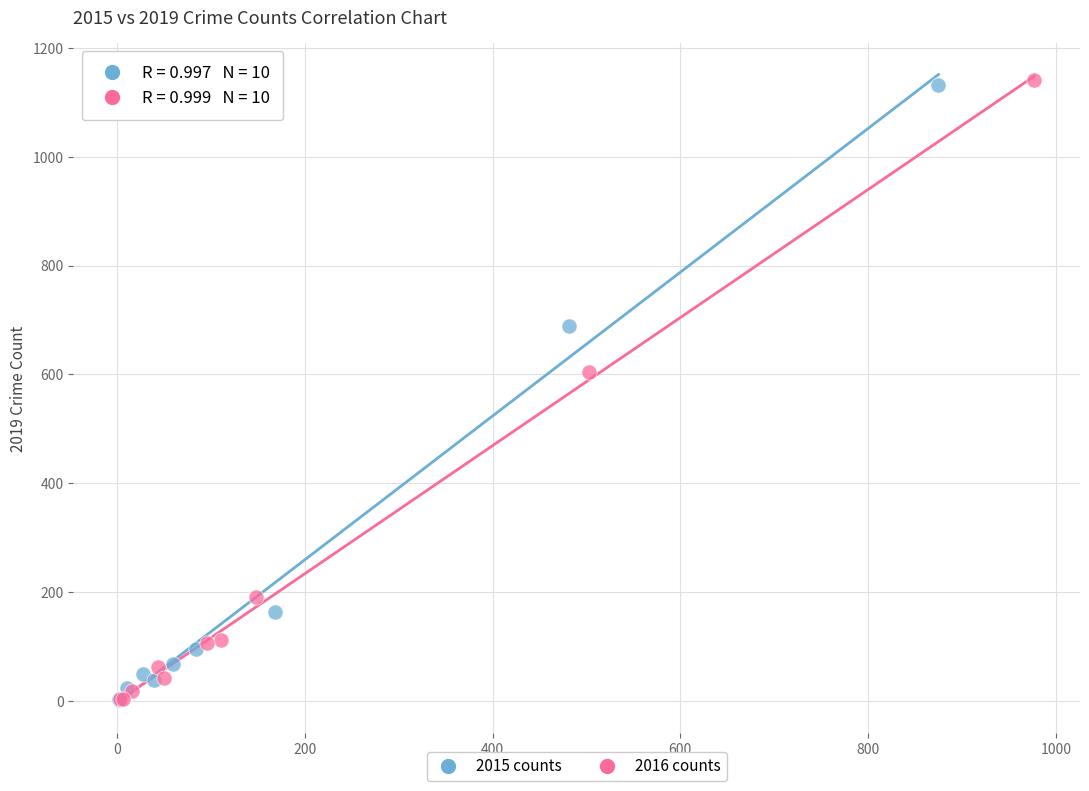

Which series has the widest spread of Y values?

2016 counts